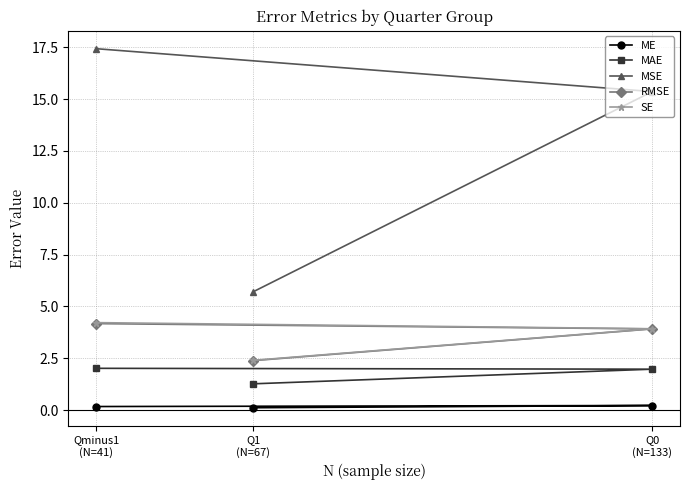

What is the value of the ME point at the 2nd from the left?

0.1